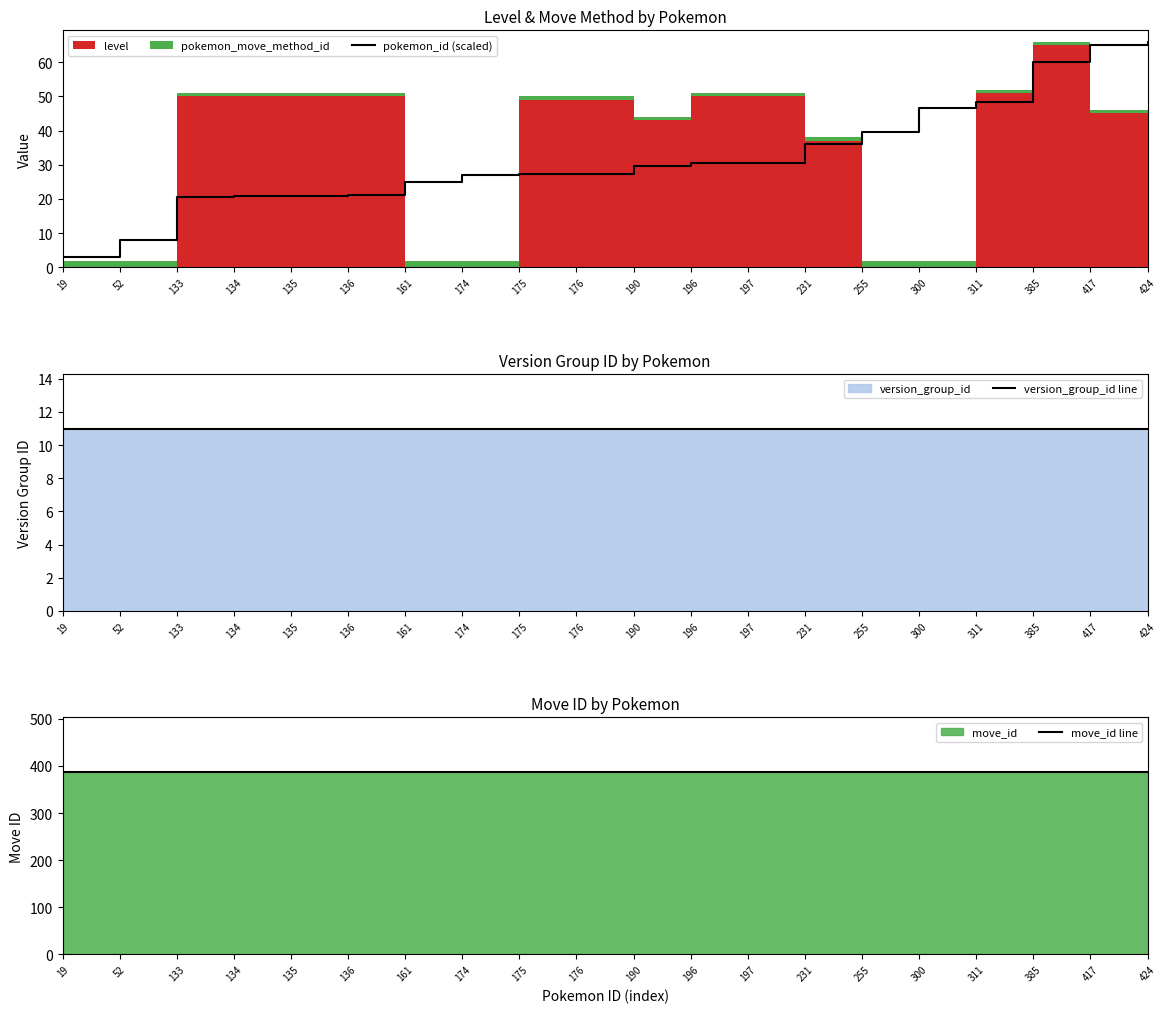

The value of pokemon_id (scaled) at 135 is 21.0. True or false?

True